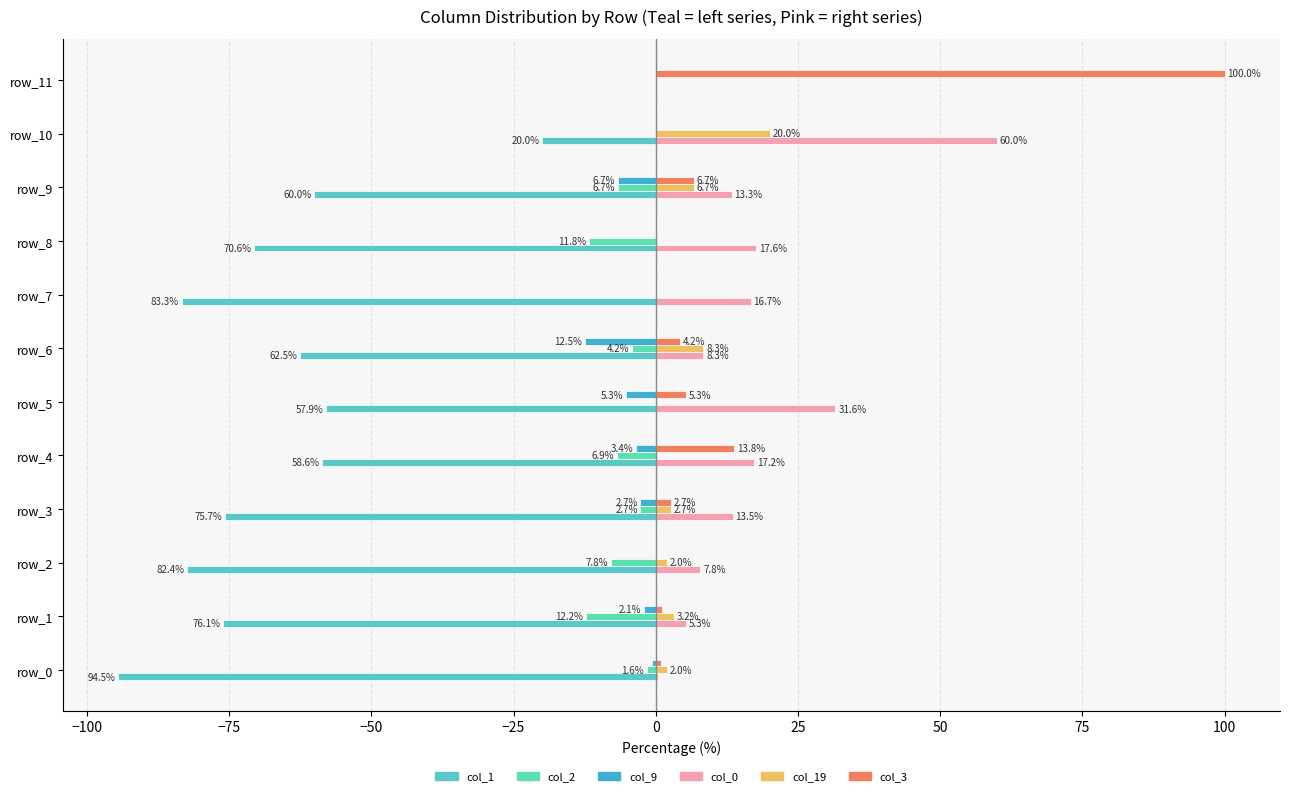

What is the sum of all col_3 values?

134.6